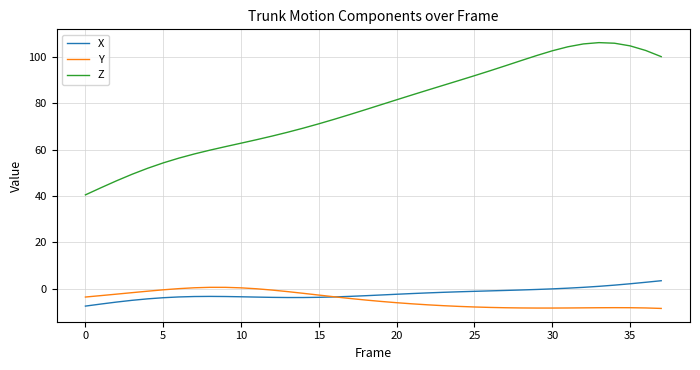

Which series has the largest range (max minus min)?

Z